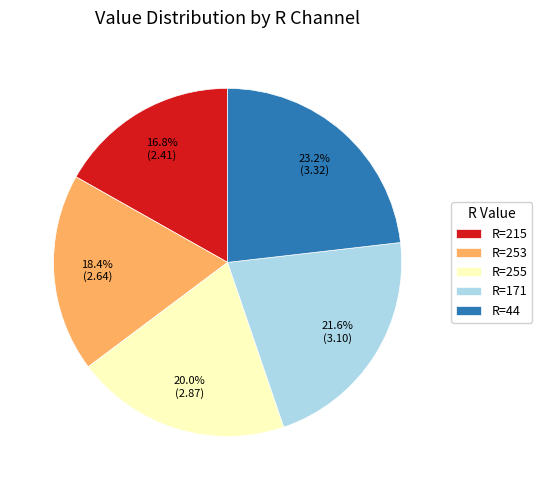

Between R=215 and R=171, which is larger?

R=171